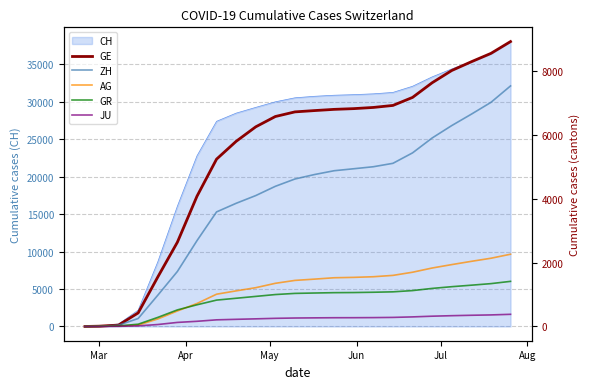

How many positive values does the GE series have?

22